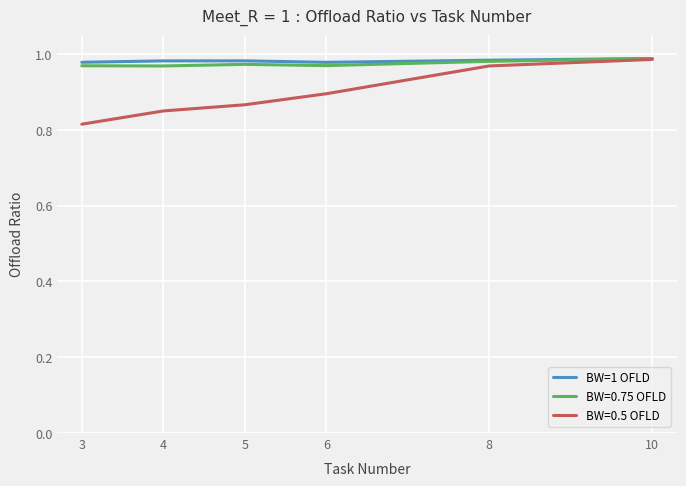

True or false: BW=0.5 OFLD has a value of 1.2 at 6.

False